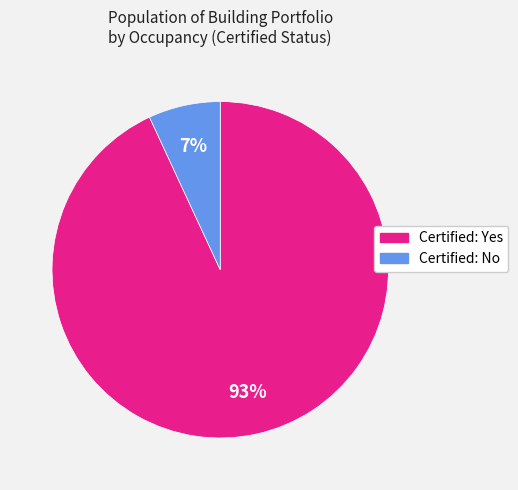

How many segments does this pie chart have?

2